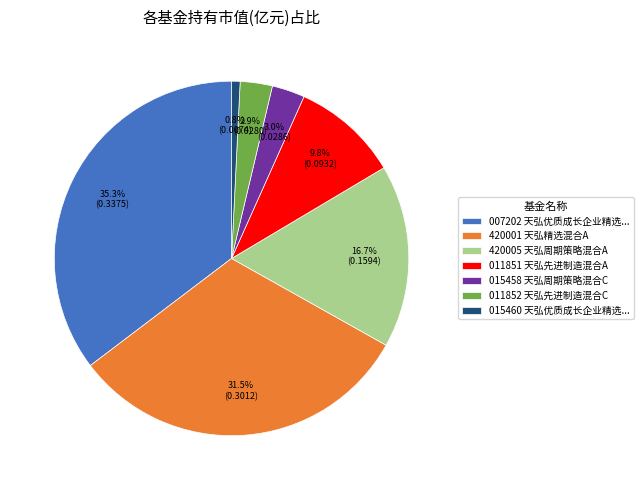

Between 011851 天弘先进制造混合A and 007202 天弘优质成长企业精选..., which is larger?

007202 天弘优质成长企业精选...